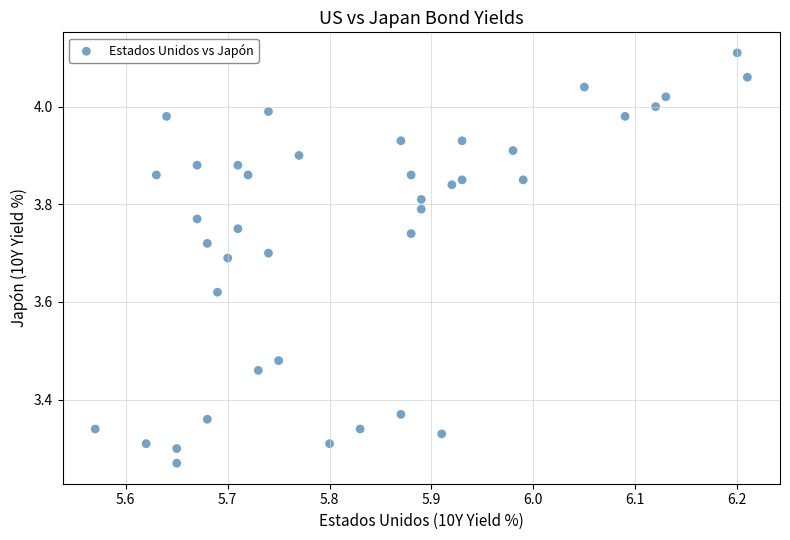

What is the range of Y values (max minus min)?

0.8